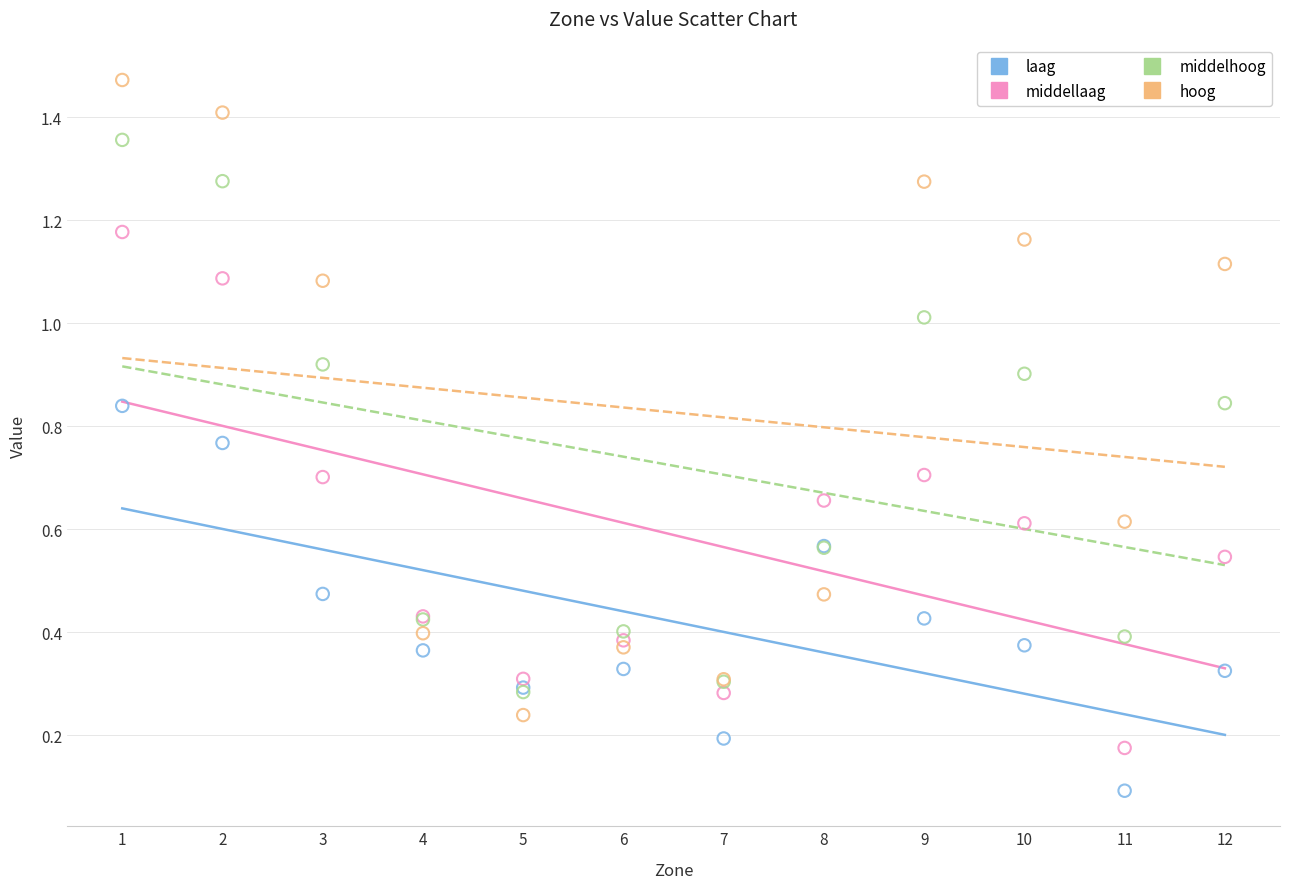

Which series has the widest spread of Y values?

hoog